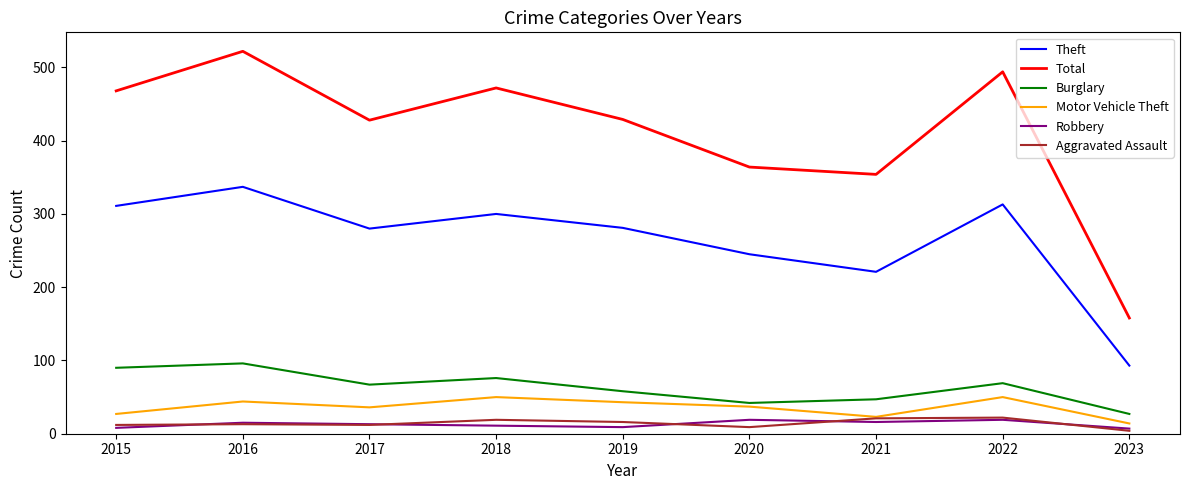

What is the difference between the second highest and minimum values in the Burglary series?

63